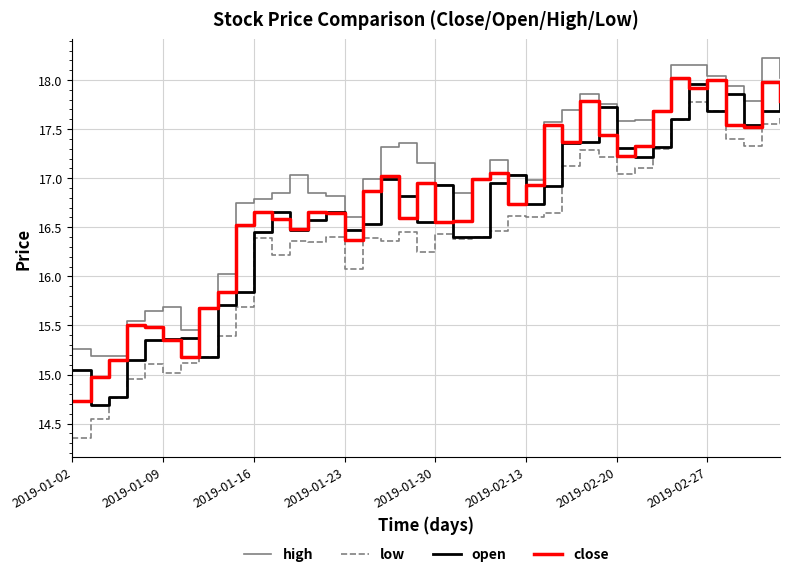

True or false: close and low cross at least once.

False